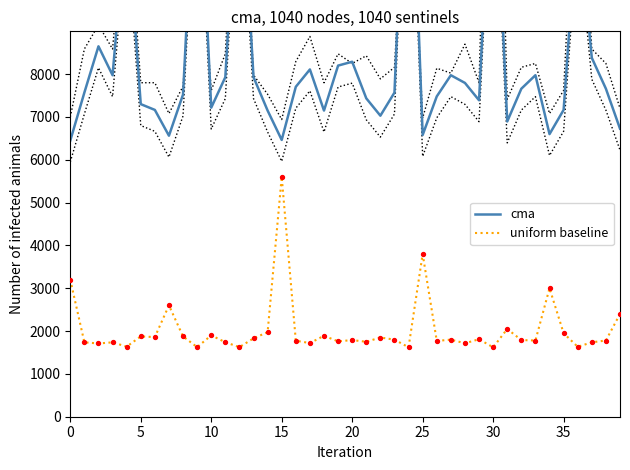

What are all the series names shown in the legend?

cma, uniform baseline